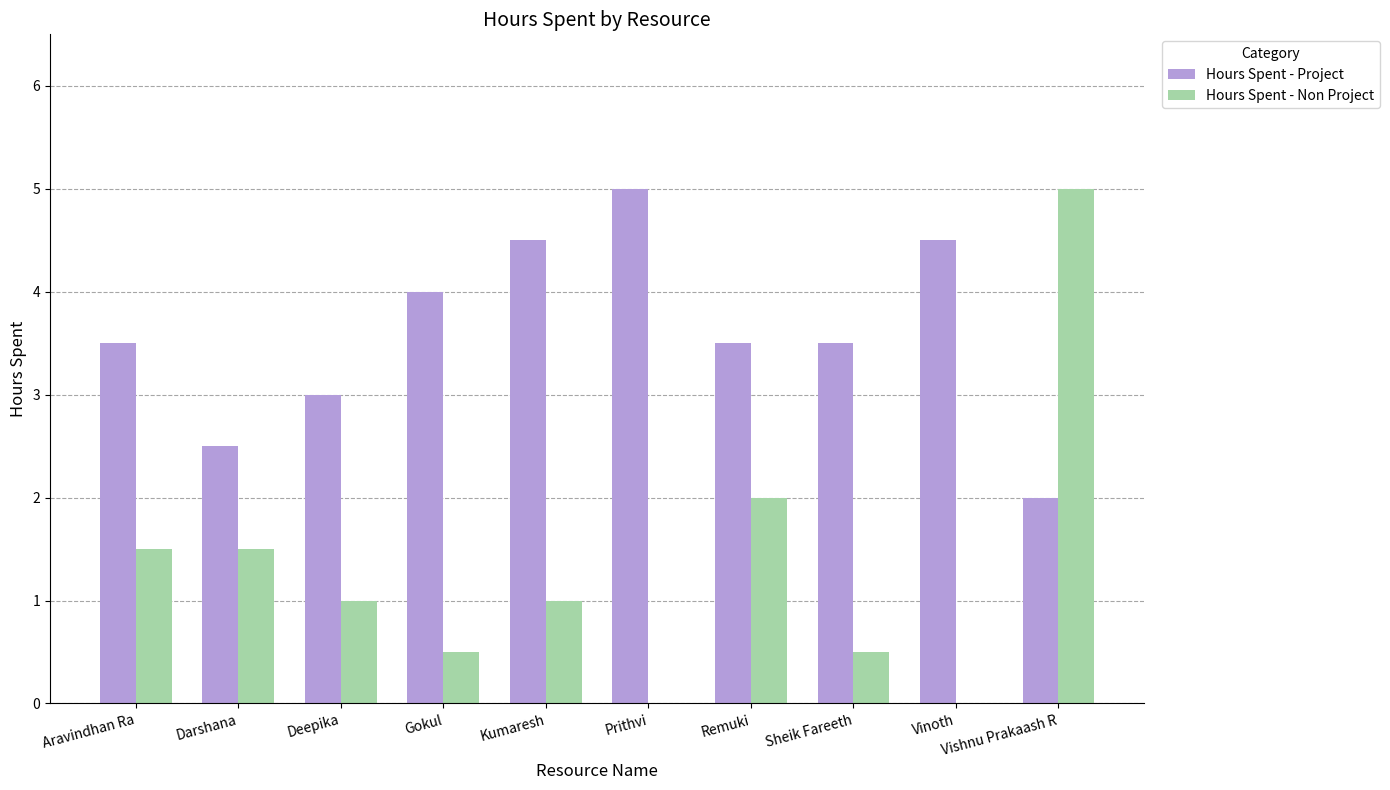

At which category is the sum across all series the highest?

Vishnu Prakaash R